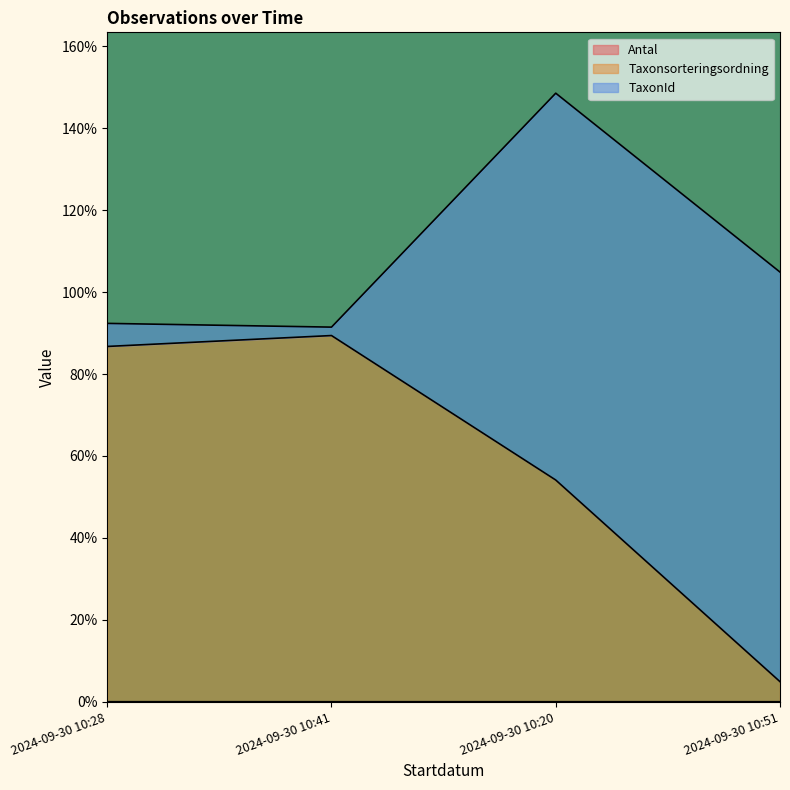

True or false: Taxonsorteringsordning has more than 1 points higher than both neighbors.

False